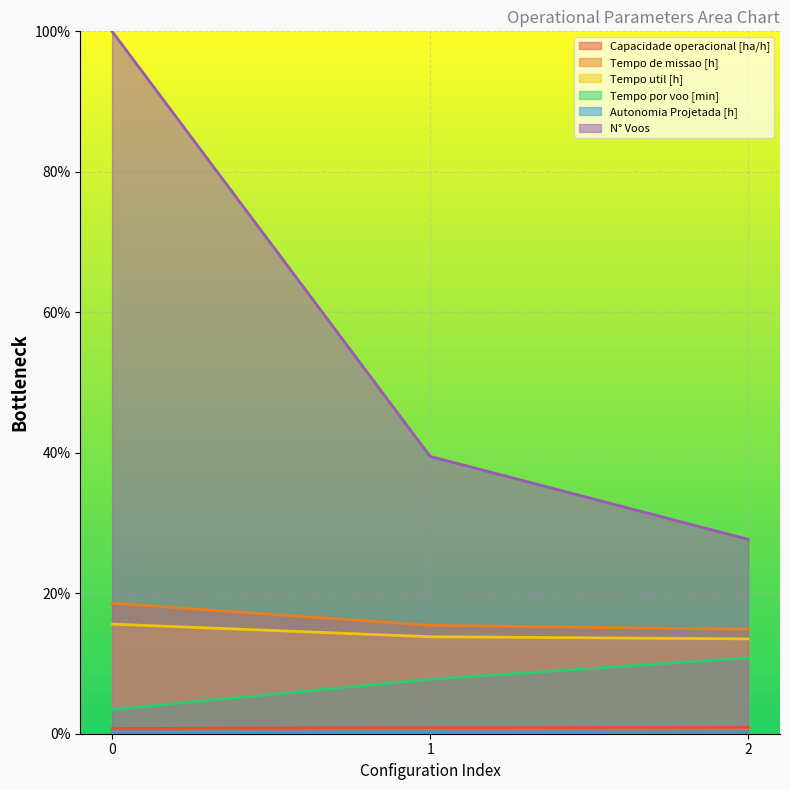

What is the spread (max minus min) of values at 1?

39.4